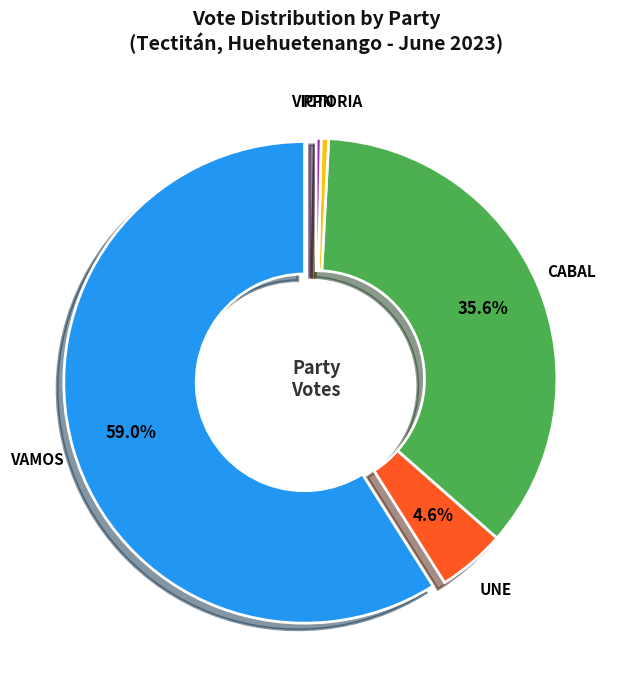

Count the number of slices in the pie.

5